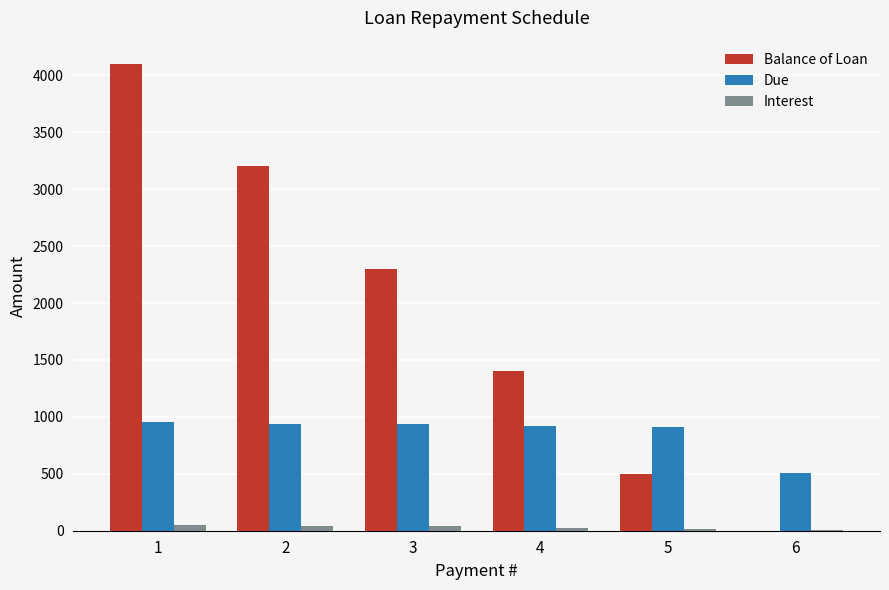

What is the sum of all Balance of Loan values?

11500.0